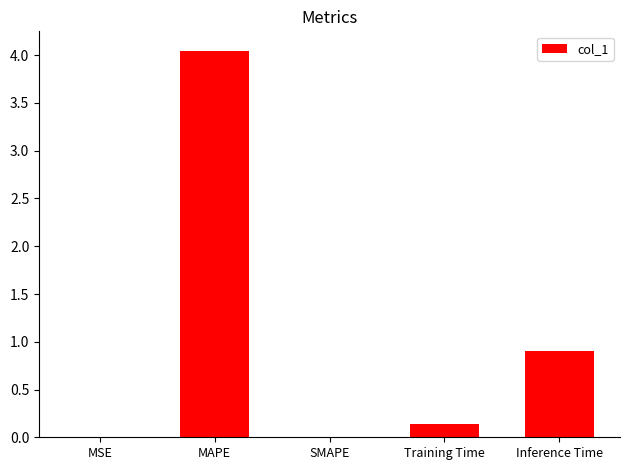

What is the change in value from SMAPE to Inference Time?

+0.9